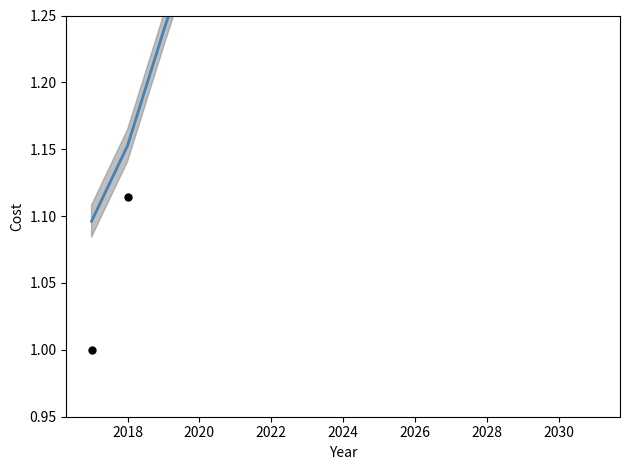

Which series reaches the maximum Y coordinate?

Base case cost